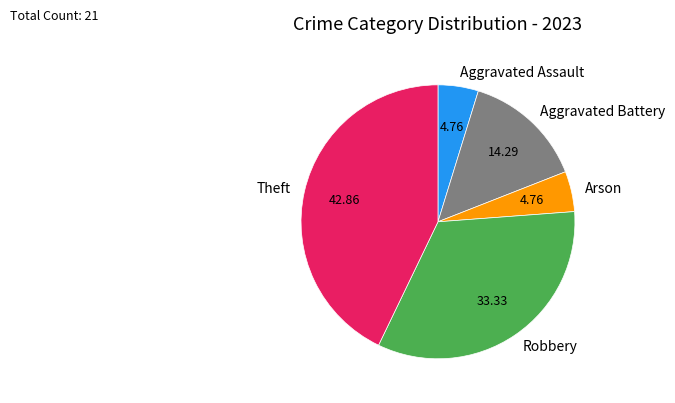

What is the largest slice in the pie chart?

Theft